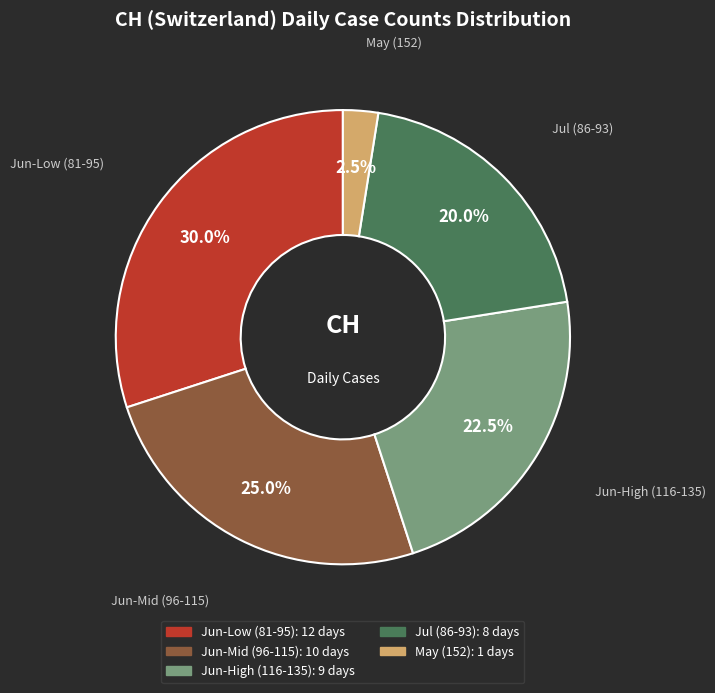

Is there any slice that represents more than half of the pie?

No